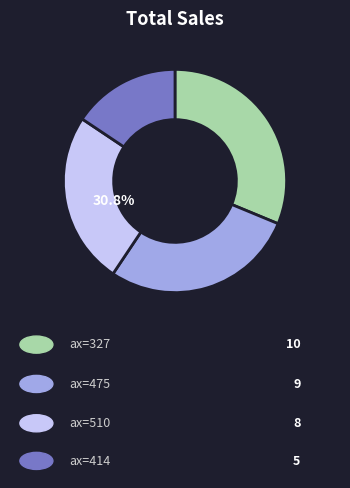

Which category has the smallest portion of the pie?

414